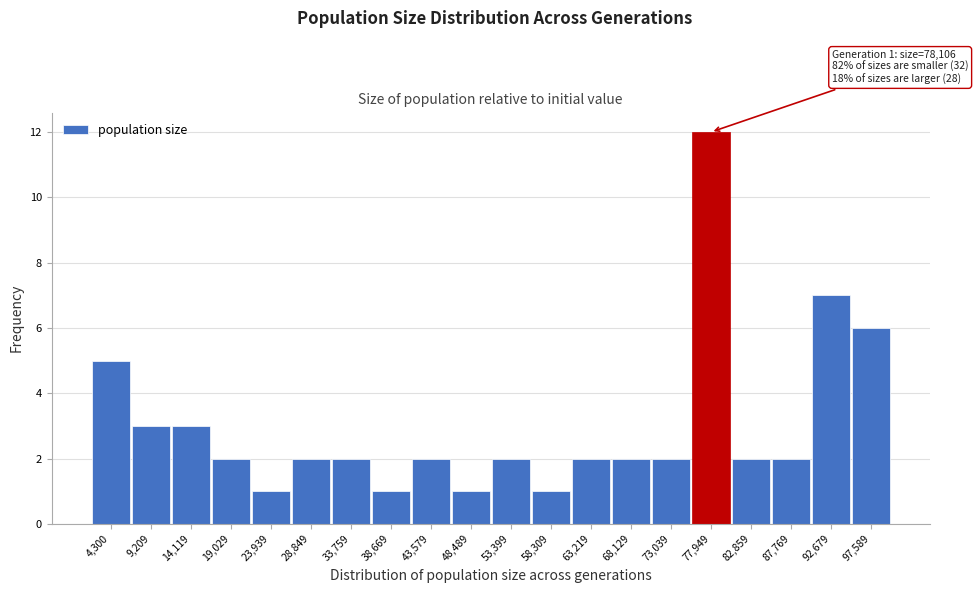

Reading right to left, transcribe all the data shown in this chart.

97,589=6	92,679=7	87,769=2	82,859=2	77,949=12	73,039=2	68,129=2	63,219=2	58,309=1	53,399=2	48,489=1	43,579=2	38,669=1	33,759=2	28,849=2	23,939=1	19,029=2	14,119=3	9,209=3	4,300=5